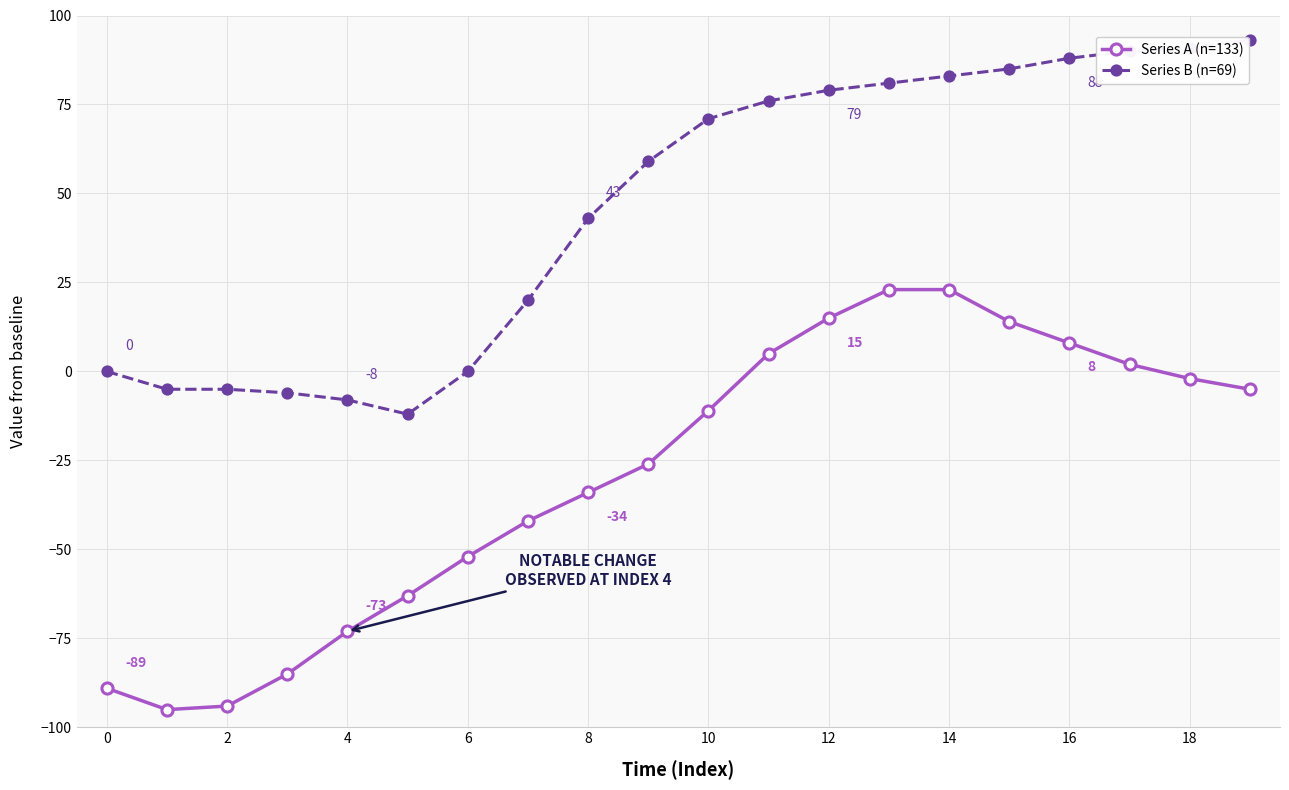

What is the greatest value displayed?

93